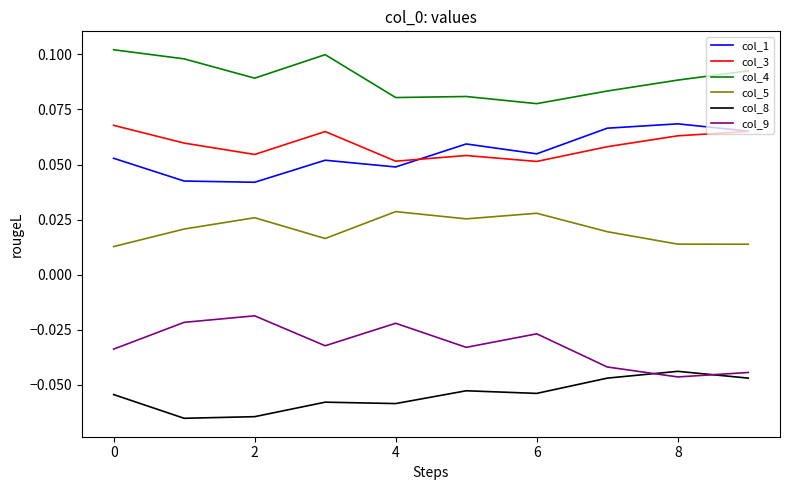

Which series has the largest total across all categories?

col_4